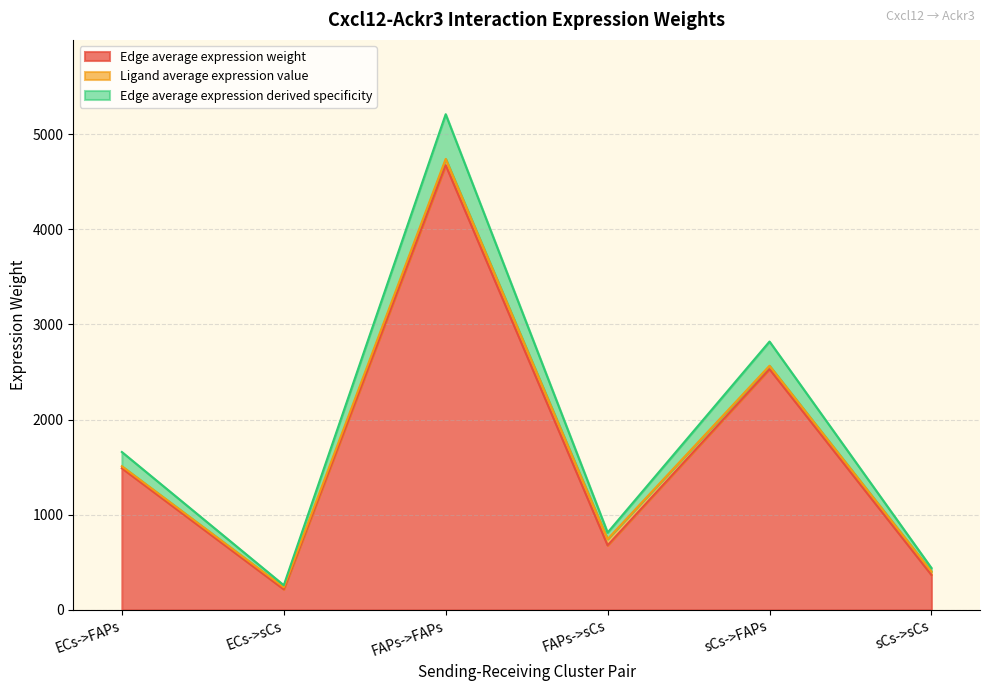

At which category is the sum across all series the highest?

FAPs->FAPs